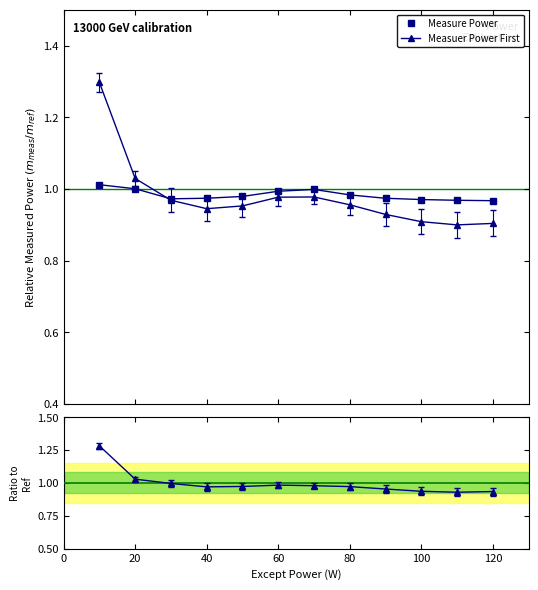

How many categories are shown in the chart?

12